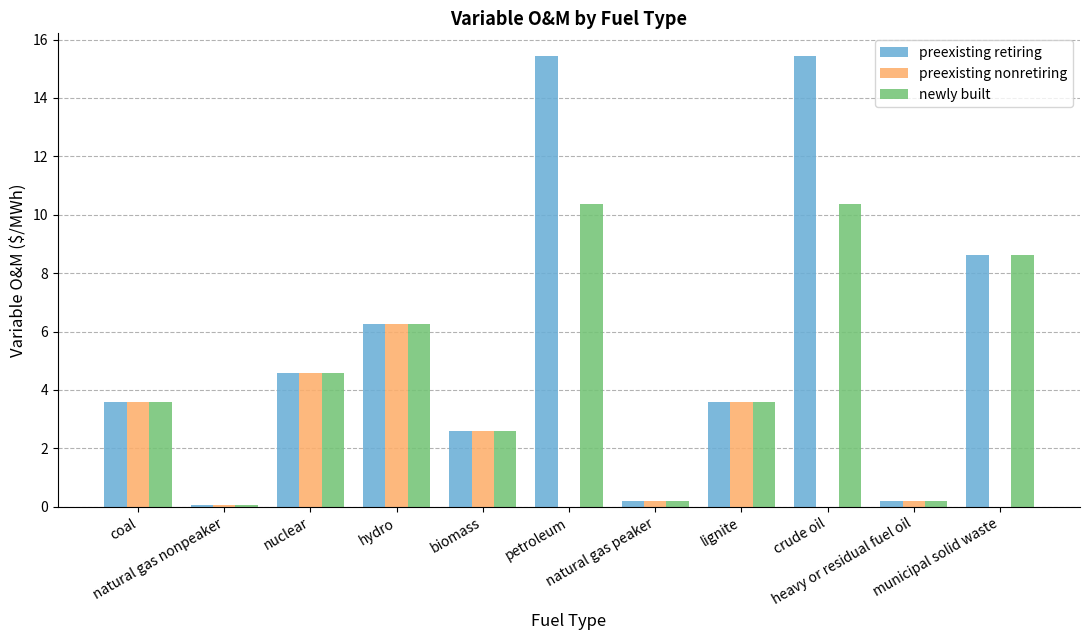

What is the sum of the preexisting retiring values at heavy or residual fuel oil and hydro?

6.4